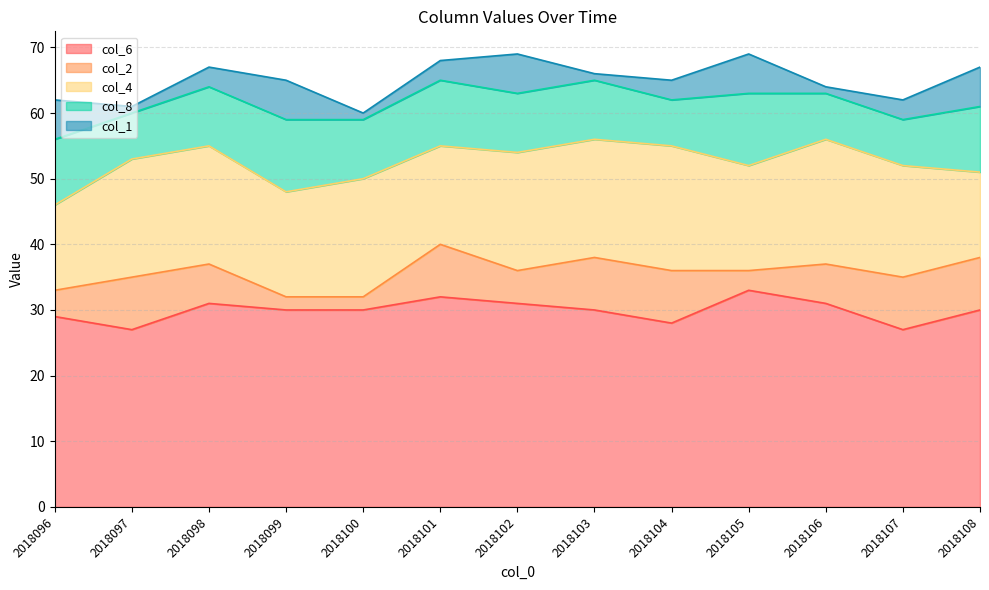

What are all the series names shown in the legend?

col_6, col_2, col_4, col_8, col_1